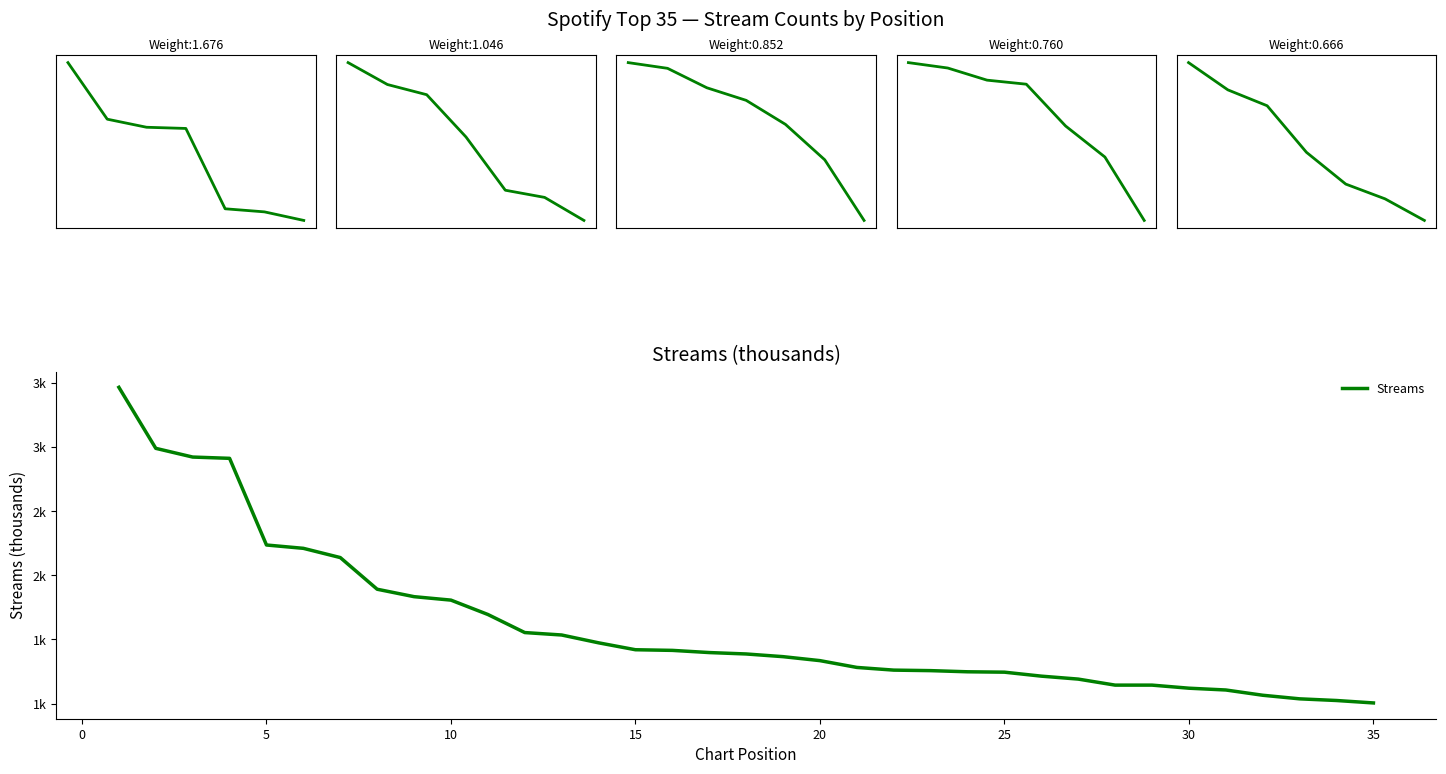

What is the greatest value displayed?

3467